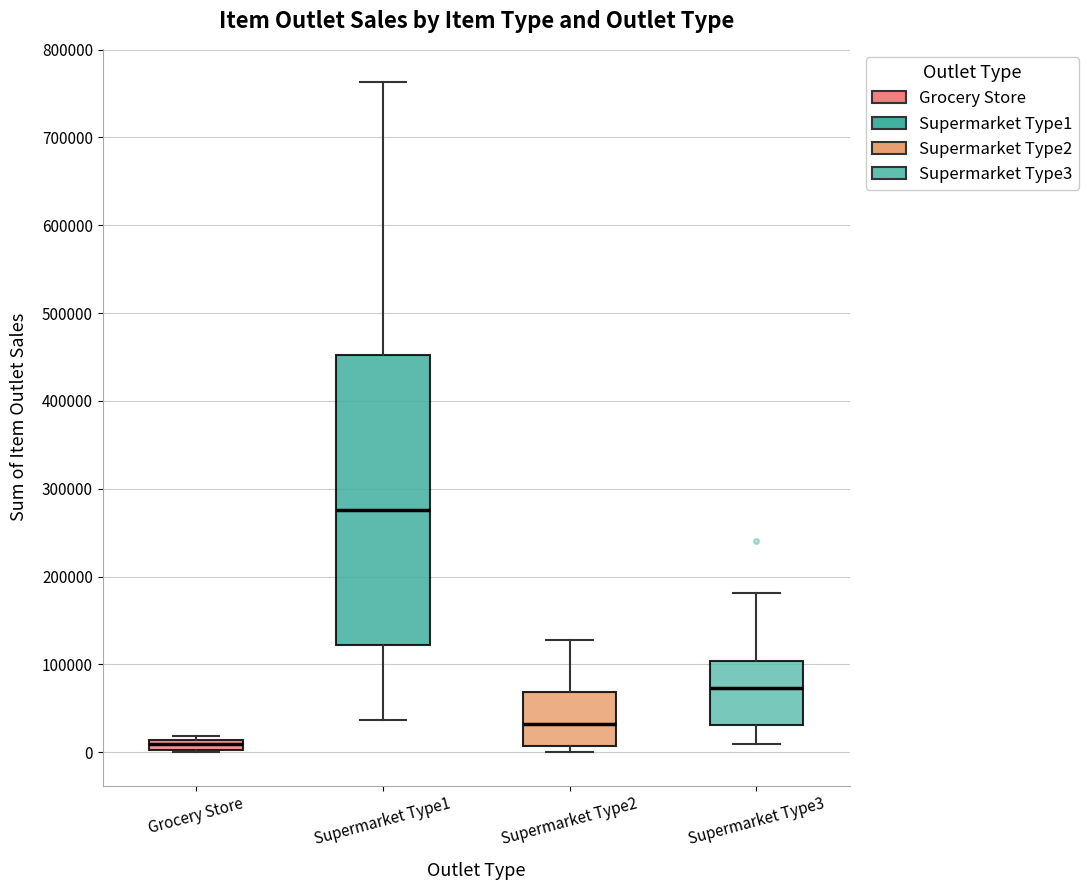

Which box's median line is the highest?

Supermarket Type1